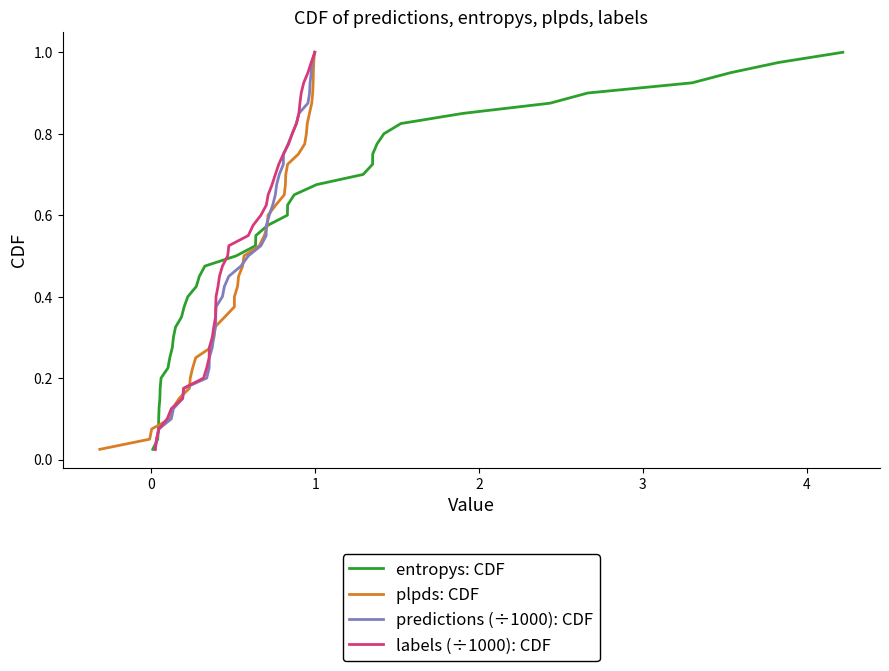

How many lines are shown in the chart?

4